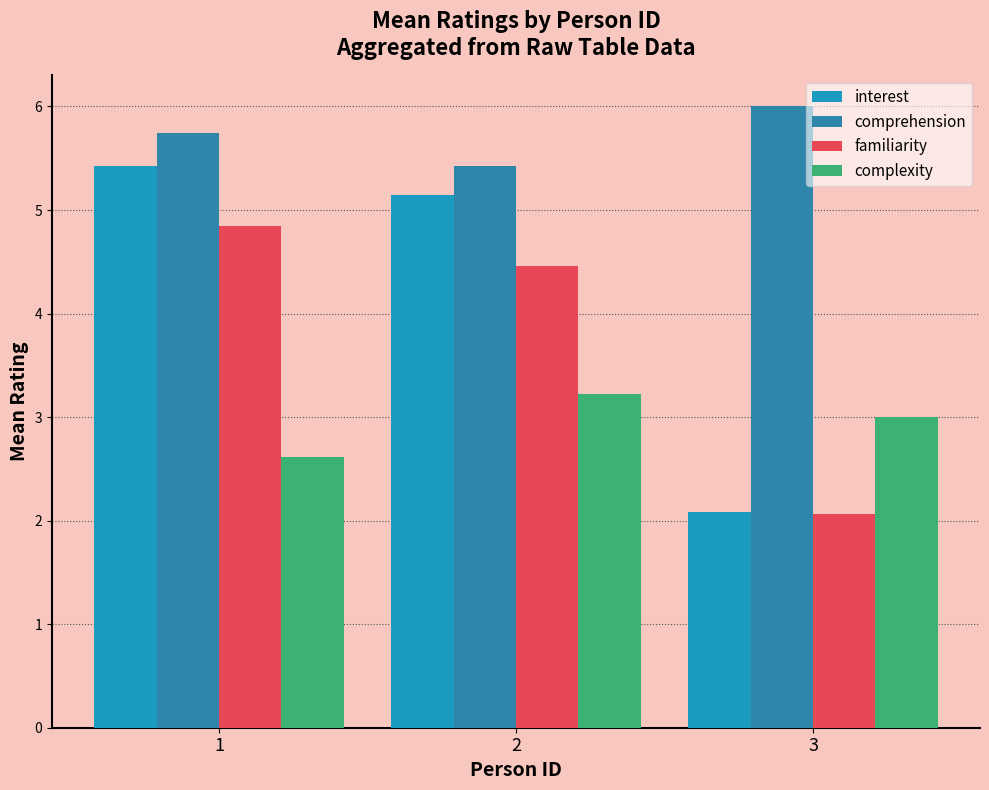

What are all the series names shown in the legend?

interest, comprehension, familiarity, complexity